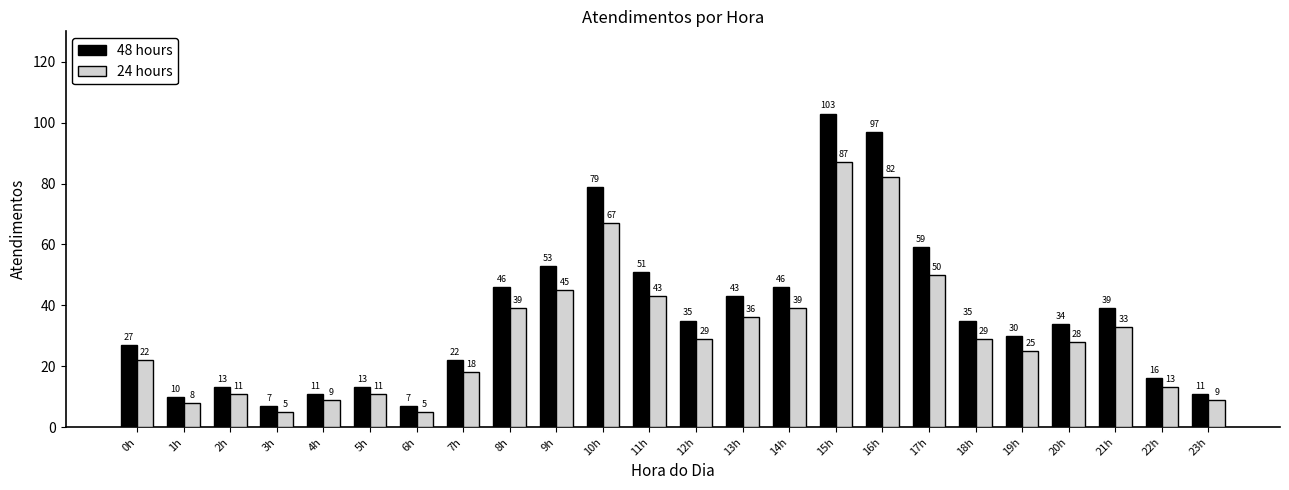

At which label does 48 hours first exceed 35?

8h